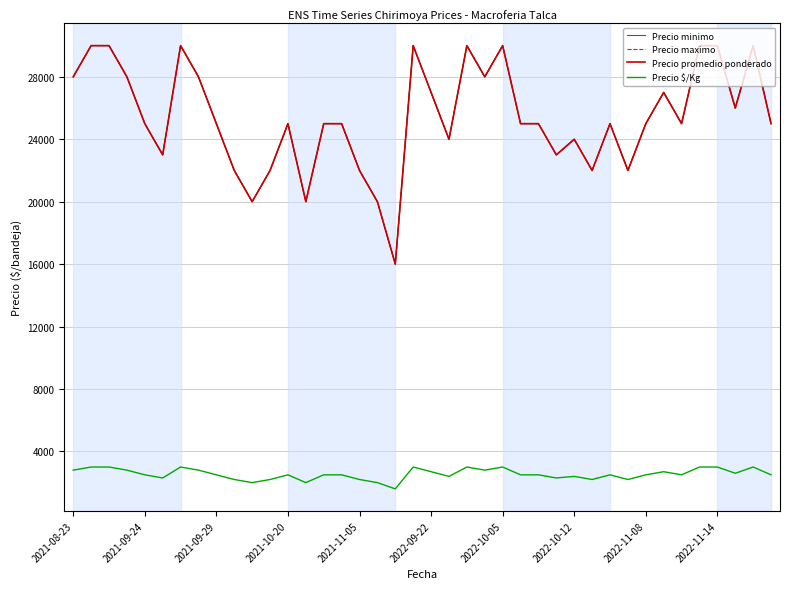

At which label does Precio $/Kg first exceed 2500?

2021-08-23